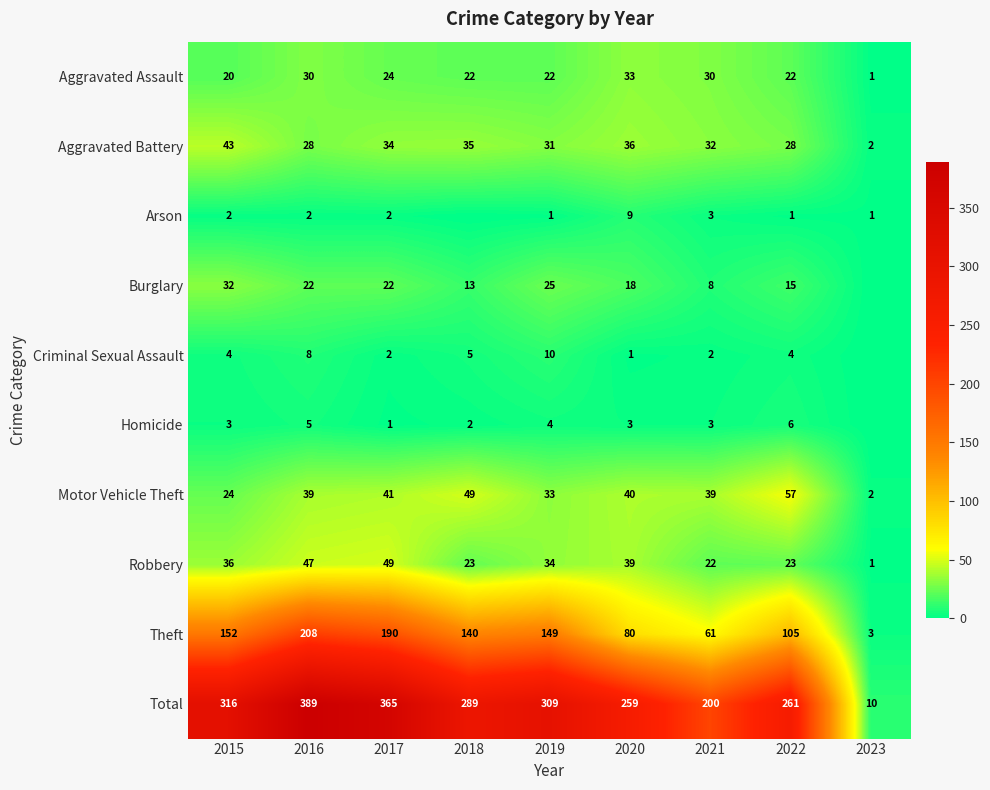

Is the value of Burglary at 2019 greater than the value of Theft at 2016?

No